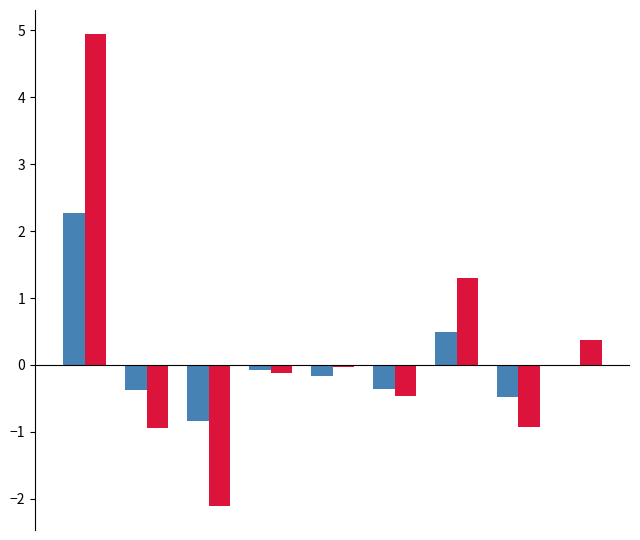

What is the maximum value shown in the chart?

5.0